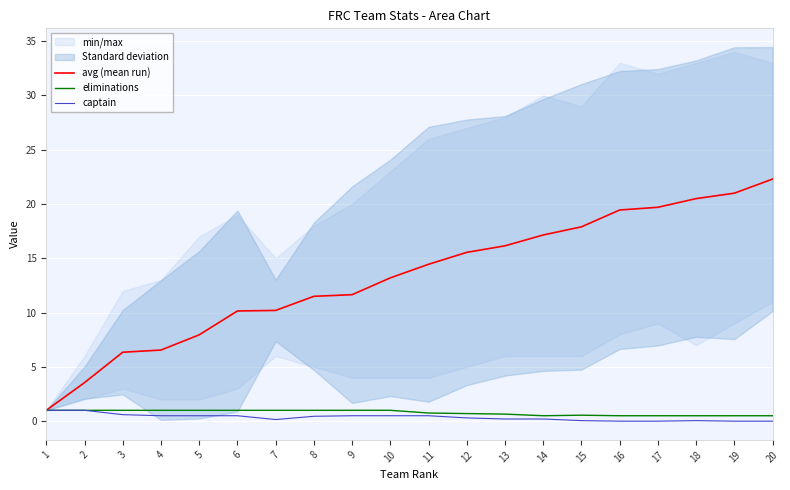

True or false: captain and eliminations cross at least once.

False